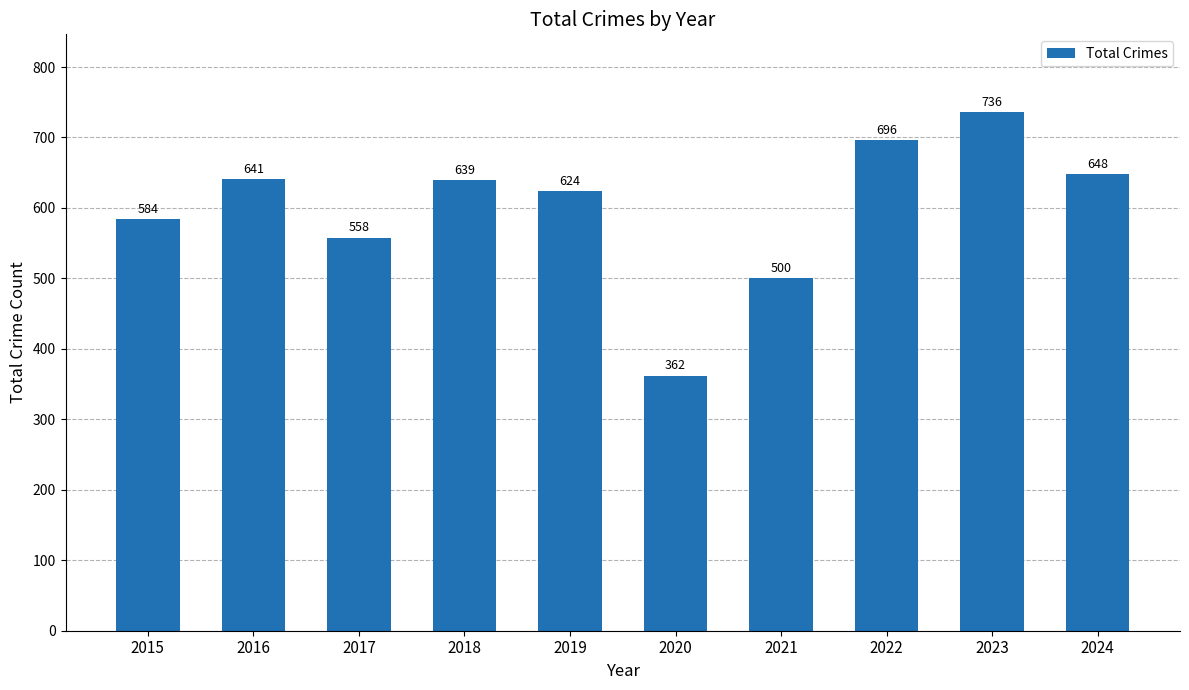

What is the maximum value shown in the chart?

736